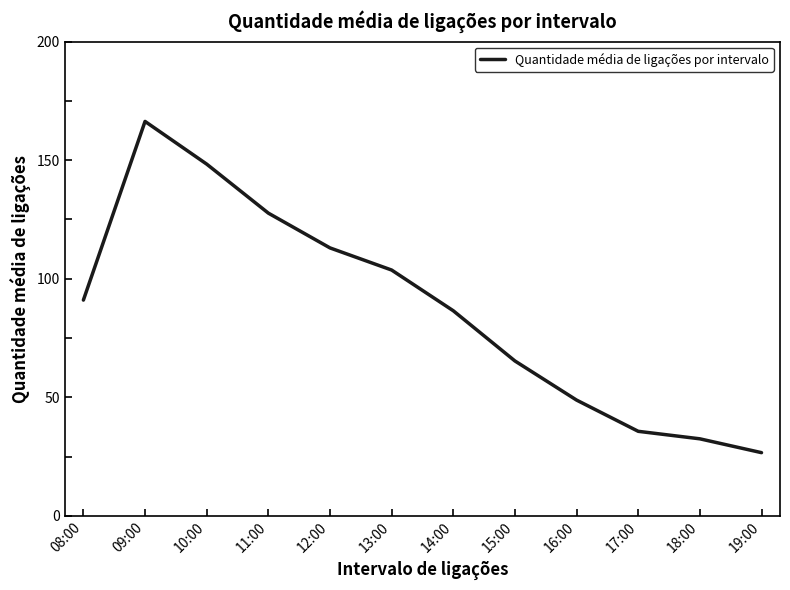

Read the value at 14:00.

86.5